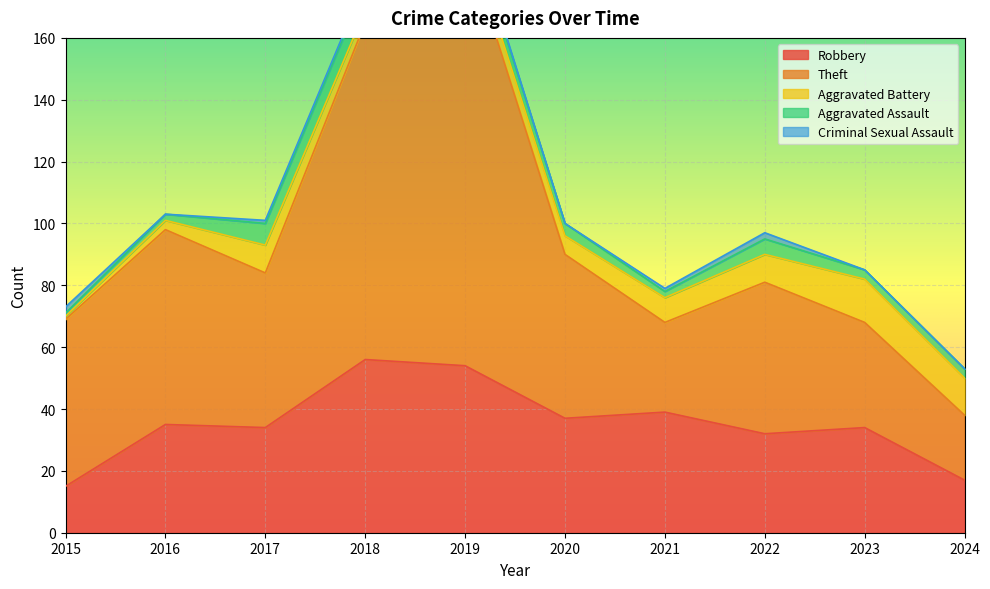

Rank the series at 2024 from highest to lowest value.

Theft, Robbery, Aggravated Battery, Aggravated Assault, Criminal Sexual Assault